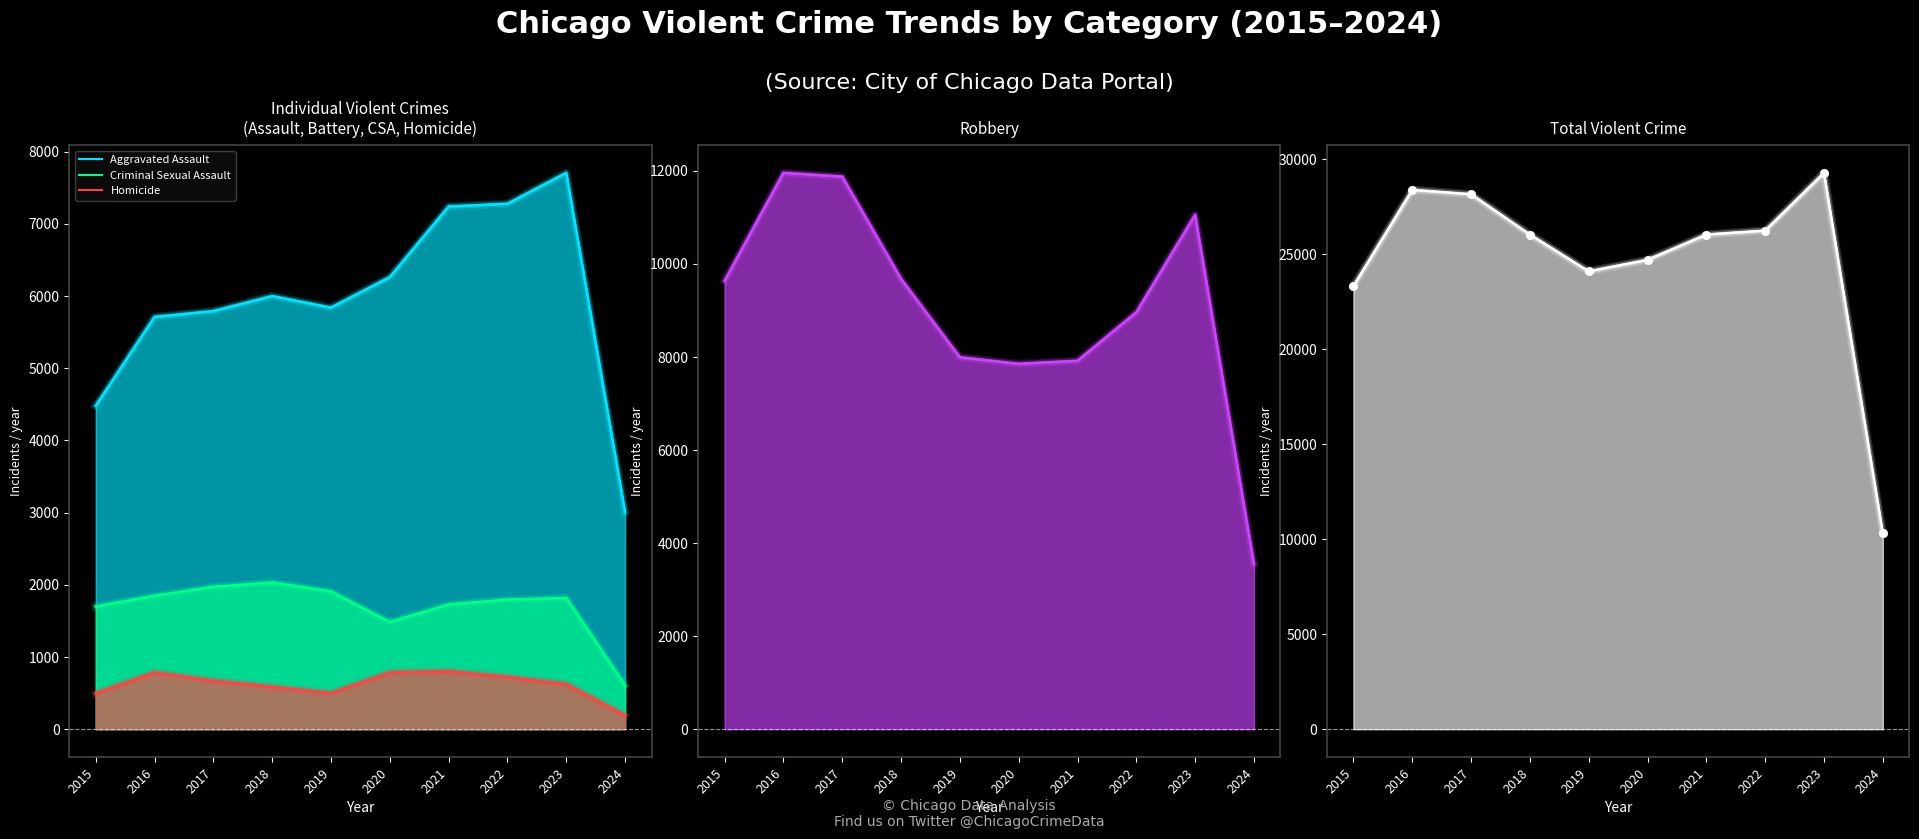

True or false: Robbery has a value of 9638 at 2015.

True